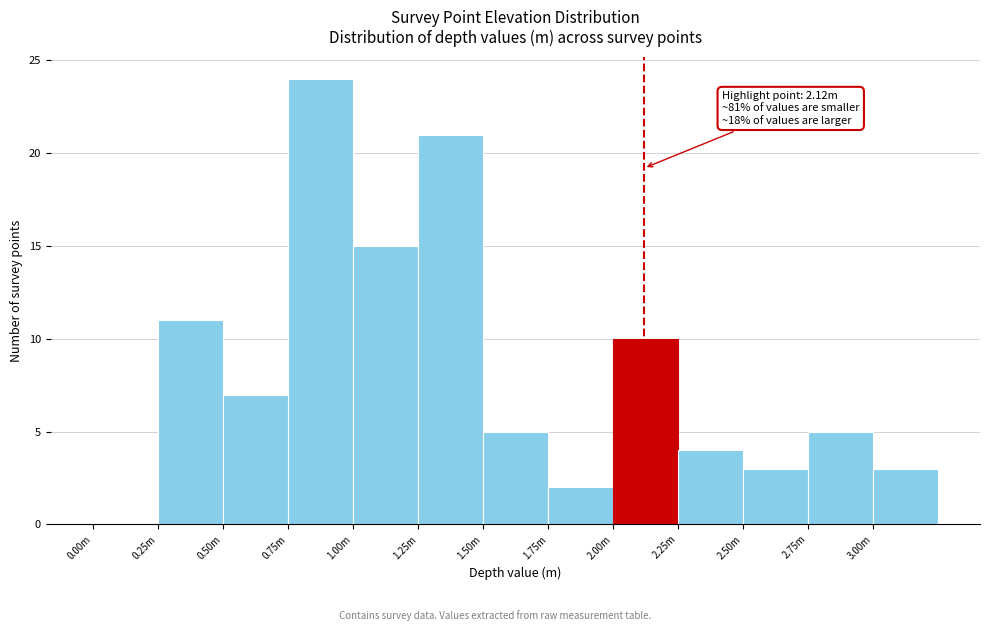

Reading left to right, extract all data points from this chart.

0.00m=0	0.25m=11	0.50m=7	0.75m=24	1.00m=15	1.25m=21	1.50m=5	1.75m=2	2.00m=10	2.25m=4	2.50m=3	2.75m=5	3.00m=3